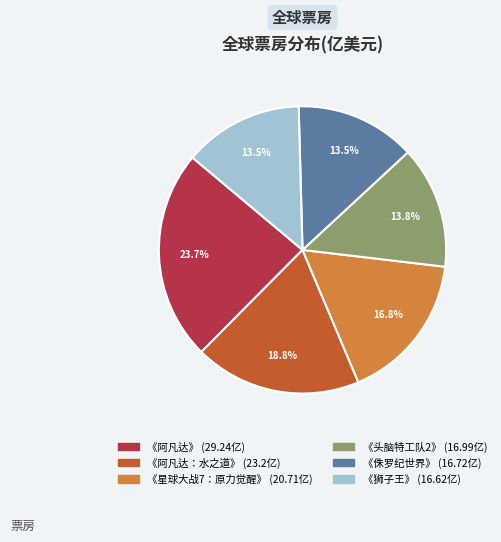

Is there a majority slice in this chart?

No